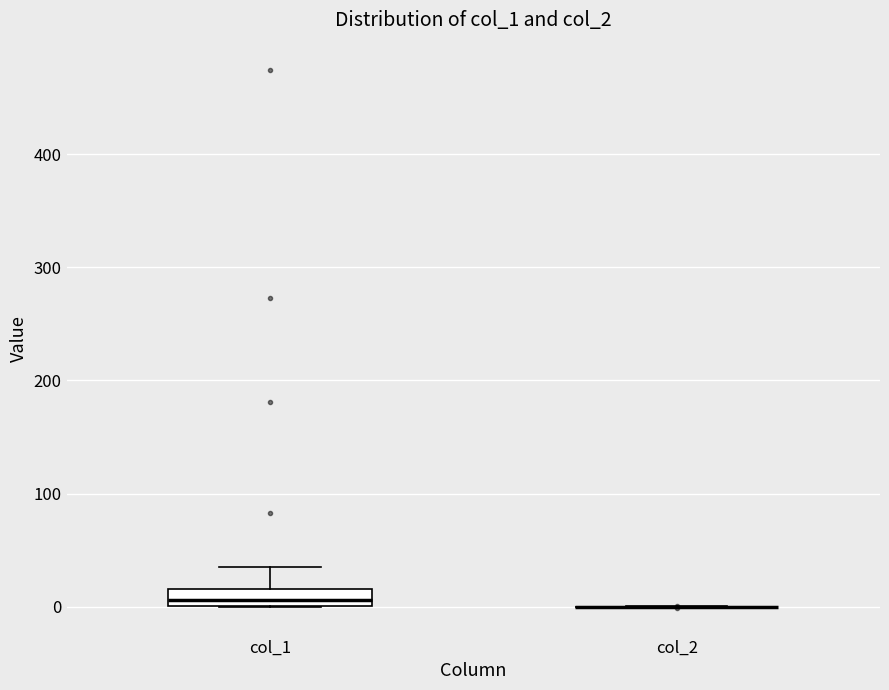

Comparing the boxes themselves (not the whiskers), which one is the tallest?

col_1